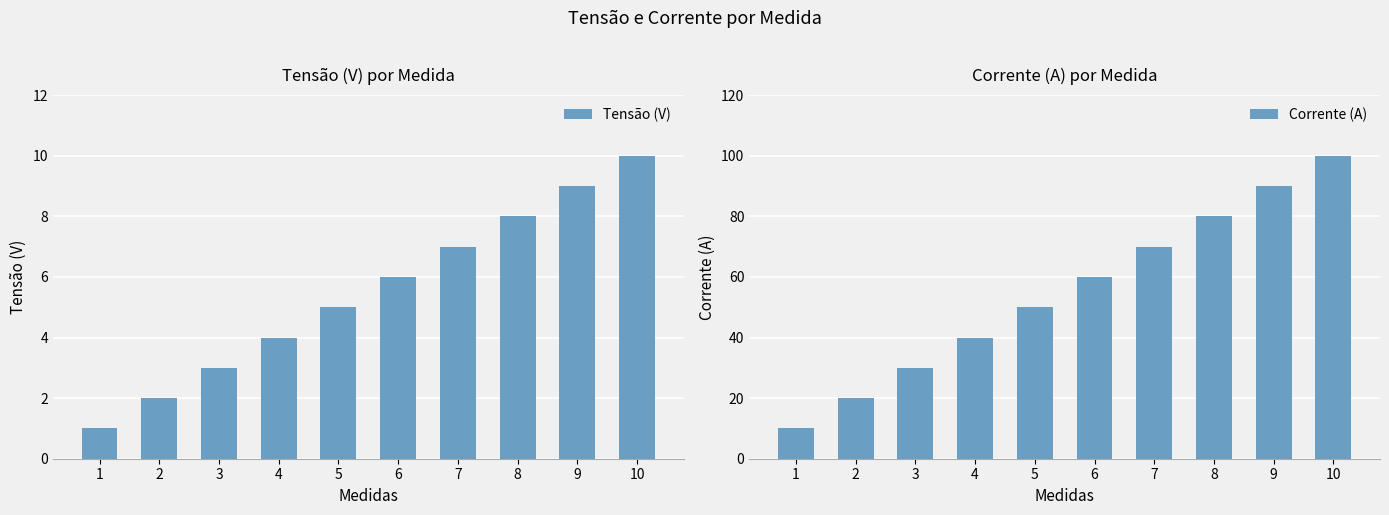

List the labels in order of Corrente (A) value, smallest first.

1, 2, 3, 4, 5, 6, 7, 8, 9, 10